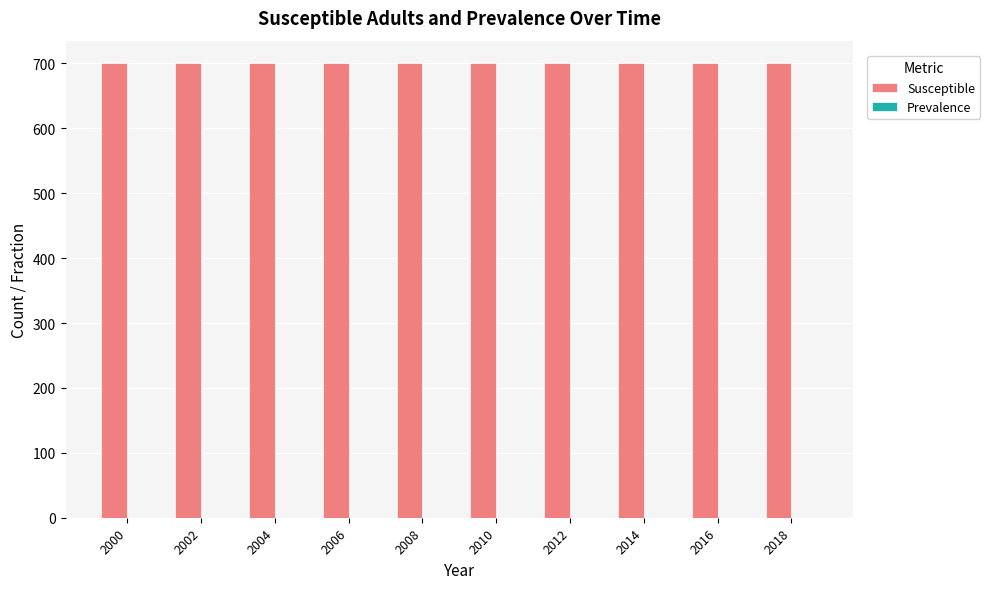

Which series has the largest total across all categories?

Susceptible